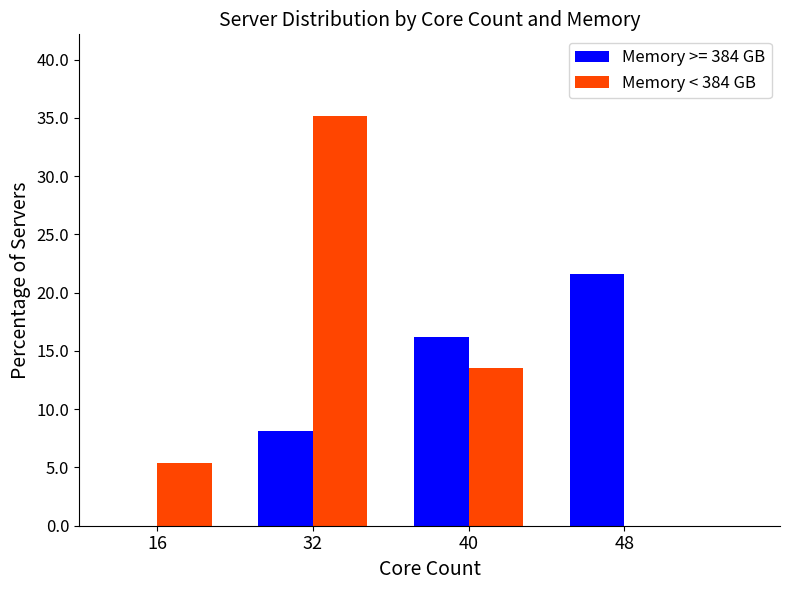

At which label is Memory >= 384 GB closest to 10?

32